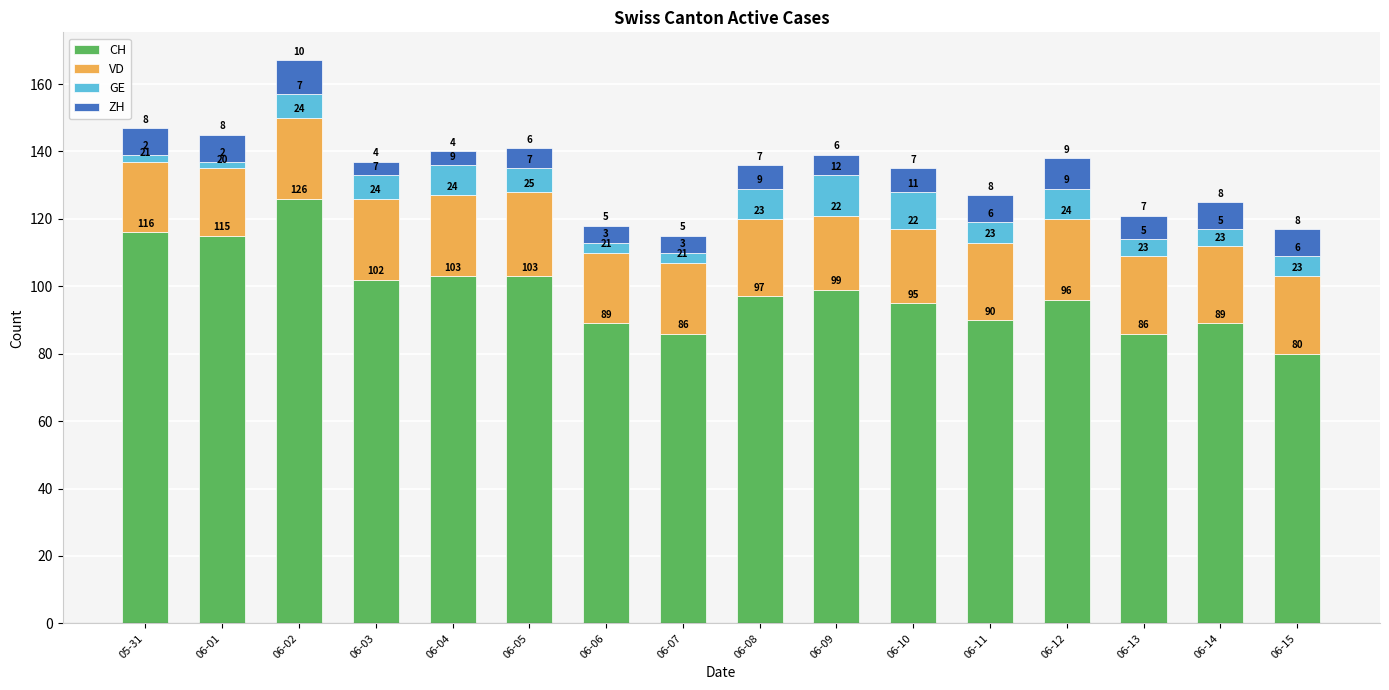

What is the minimum value for CH?

80